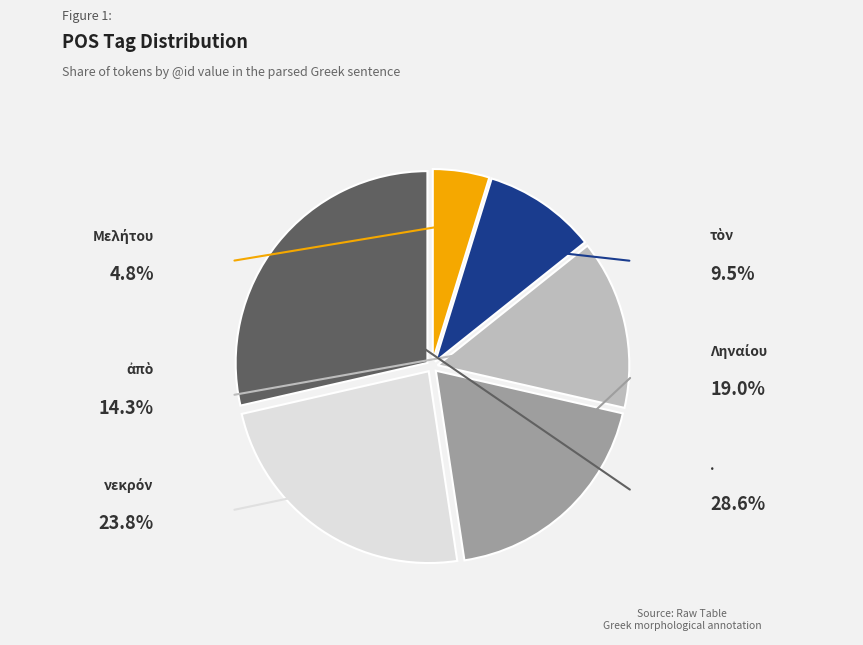

Is there any slice that represents more than half of the pie?

No